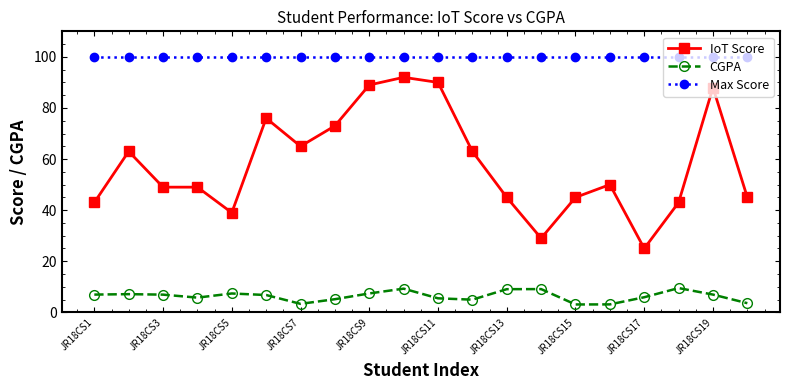

List the series in order of their overall mean, highest first.

Max Score, IoT Score, CGPA